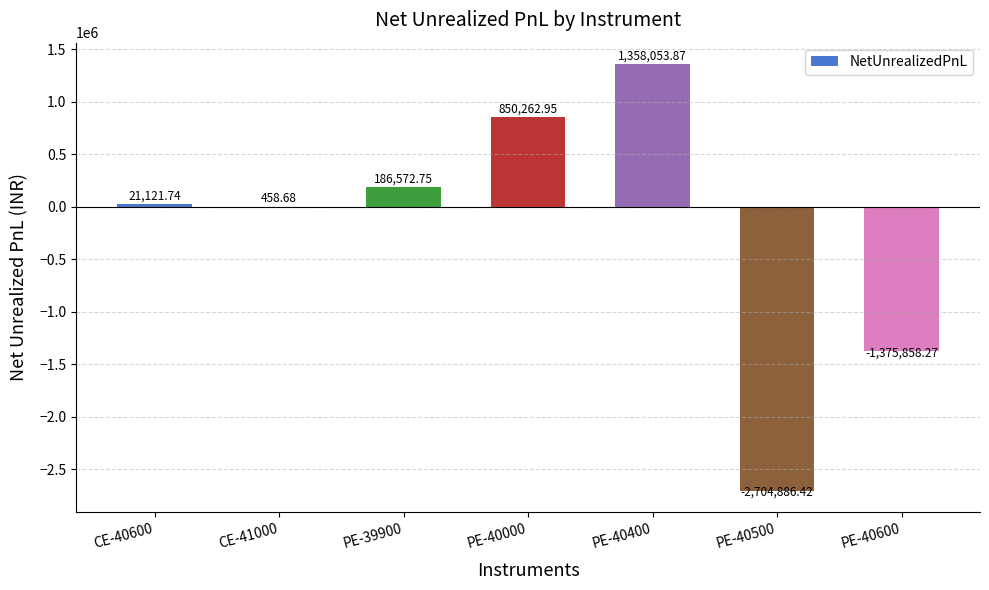

What is the change in value from CE-41000 to PE-40400?

+1357595.2